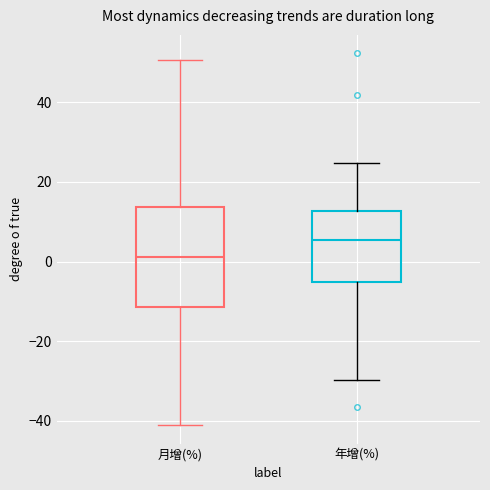

Which box's median line is the highest?

年增(%)